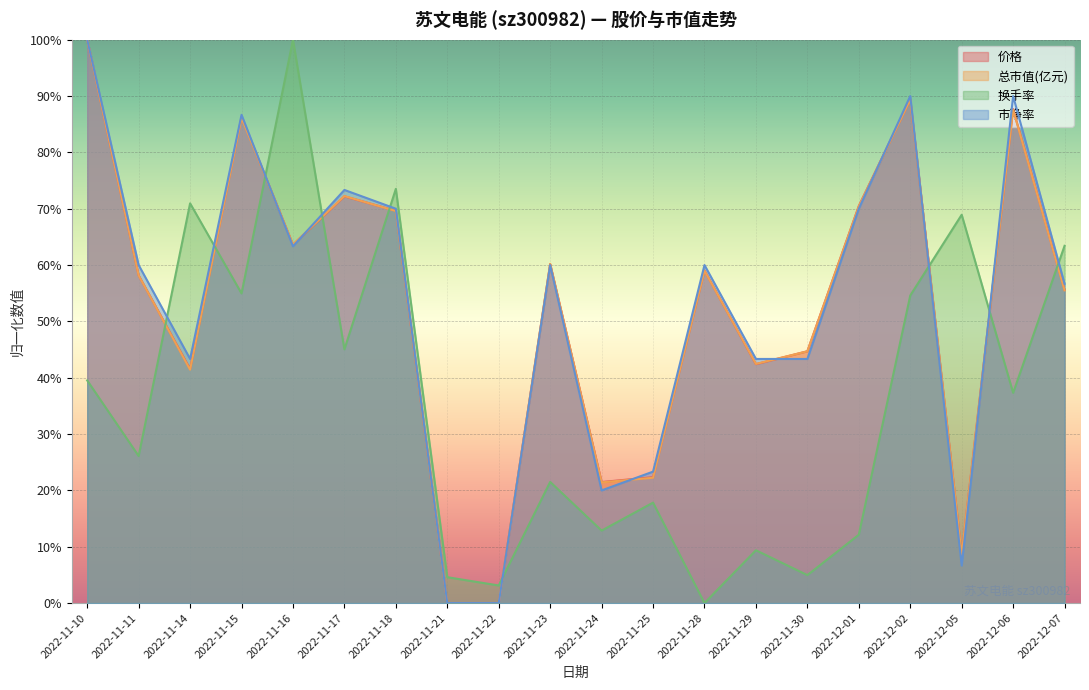

What is the maximum value shown in the chart?

100.0